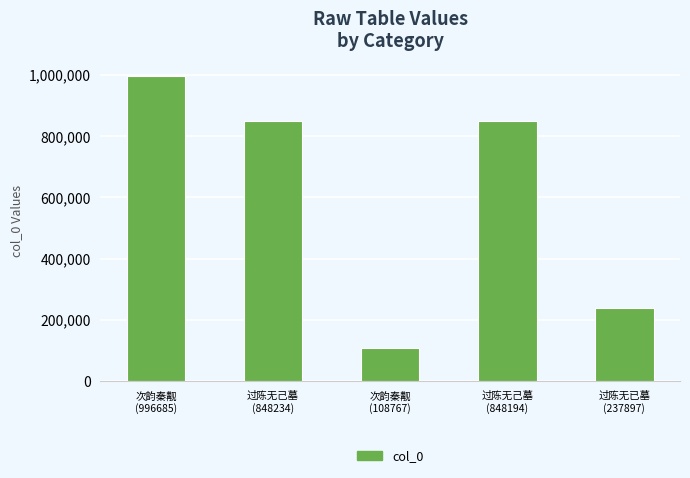

The value at 次韵秦觏
(108767) is 108767. True or false?

True